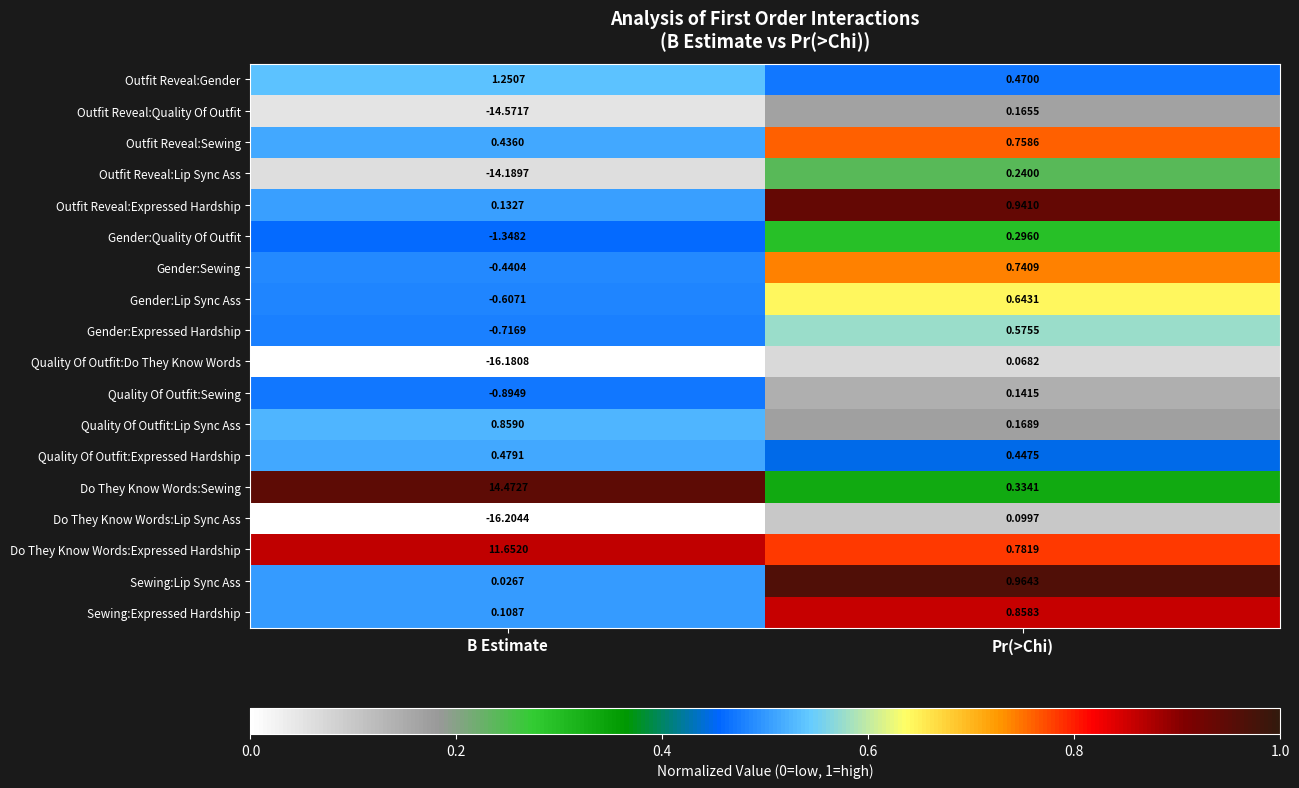

Which series has the largest range (max minus min)?

Do They Know Words:Lip Sync Ass